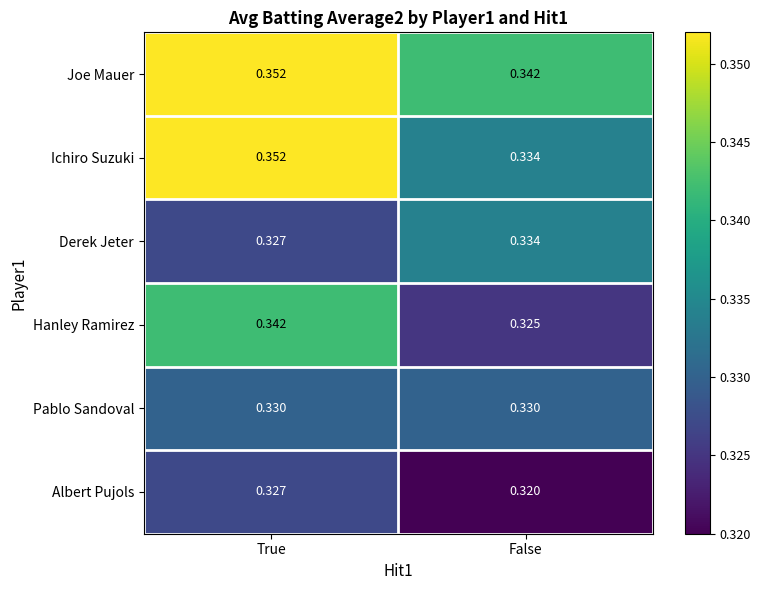

Which label corresponds to the smallest value in the chart?

False